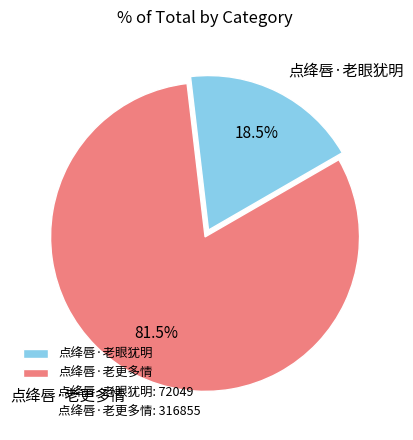

What portion of the pie excludes 点绛唇·老更多情?

18.5%